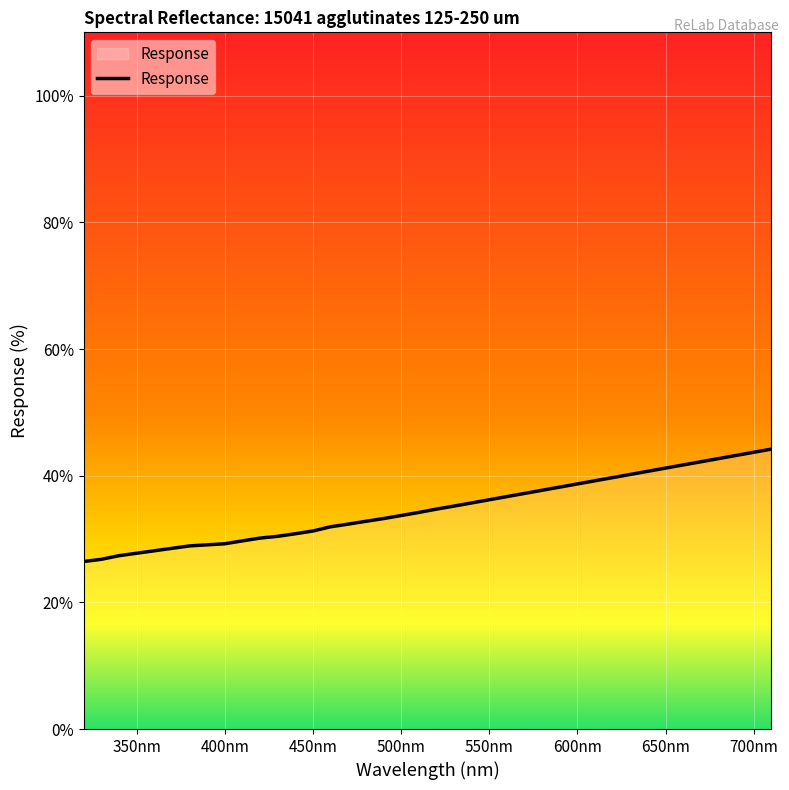

What is the minimum value shown in the chart?

26.4